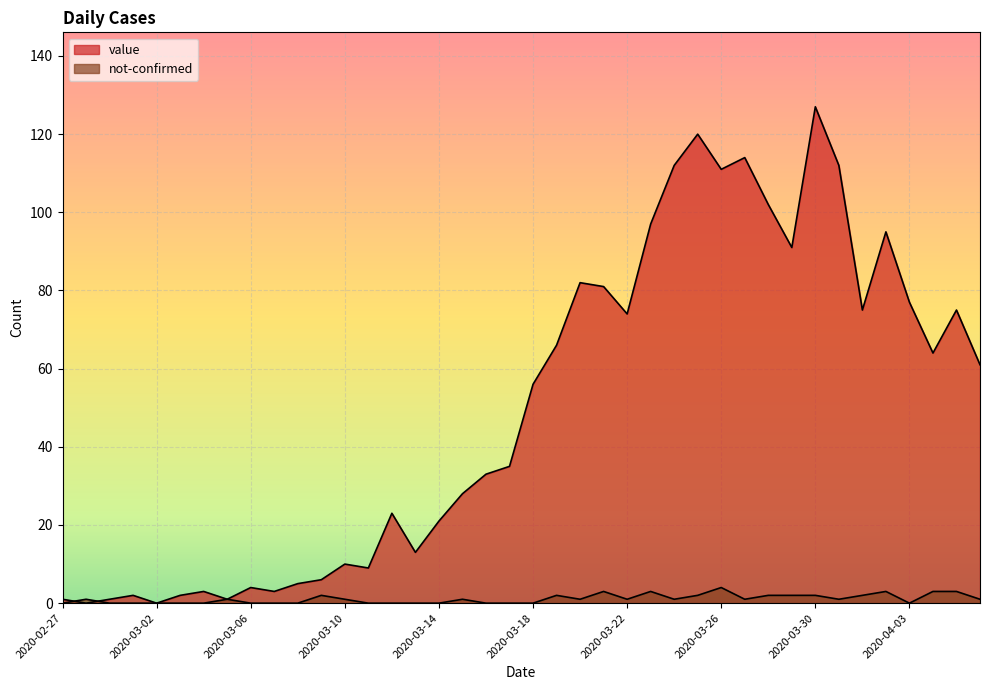

List the labels in order of not-confirmed value, smallest first.

2020-02-27, 2020-02-29, 2020-03-01, 2020-03-02, 2020-03-03, 2020-03-04, 2020-03-06, 2020-03-07, 2020-03-08, 2020-03-11, 2020-03-12, 2020-03-13, 2020-03-14, 2020-03-16, 2020-03-17, 2020-03-18, 2020-04-03, 2020-02-28, 2020-03-05, 2020-03-10, 2020-03-15, 2020-03-20, 2020-03-22, 2020-03-24, 2020-03-27, 2020-03-31, 2020-04-06, 2020-03-09, 2020-03-19, 2020-03-25, 2020-03-28, 2020-03-29, 2020-03-30, 2020-04-01, 2020-03-21, 2020-03-23, 2020-04-02, 2020-04-04, 2020-04-05, 2020-03-26